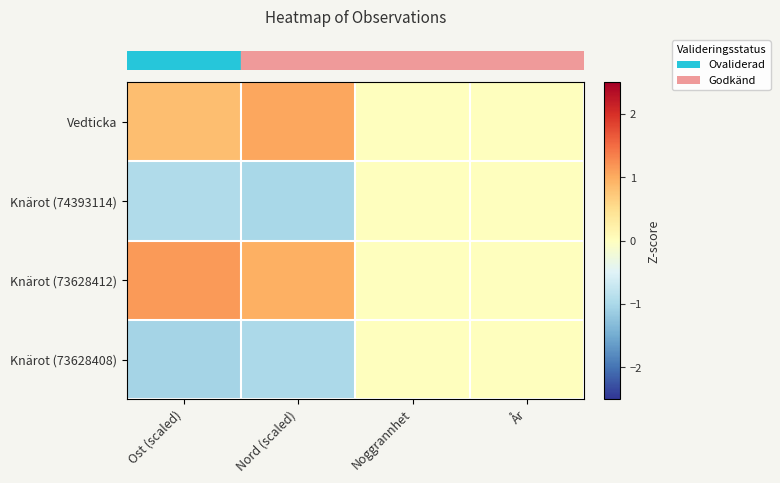

Reading right to left, list all the values displayed in this chart.

row_0: År=0.0	Noggrannhet=0.0	Nord (scaled)=1.0	Ost (scaled)=0.8
row_1: År=0.0	Noggrannhet=0.0	Nord (scaled)=-1.0	Ost (scaled)=-0.9
row_2: År=0.0	Noggrannhet=0.0	Nord (scaled)=1.0	Ost (scaled)=1.2
row_3: År=0.0	Noggrannhet=0.0	Nord (scaled)=-1.0	Ost (scaled)=-1.0